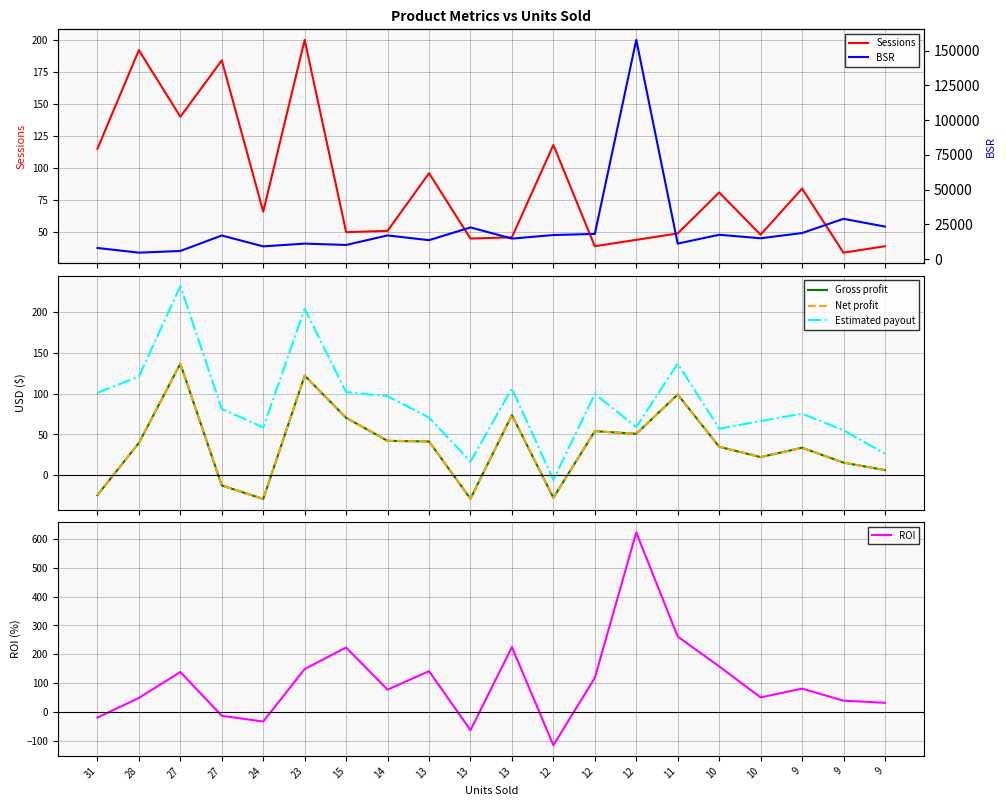

Reading right to left, list all the values displayed in this chart.

Sessions: 9=39.0	9=34.0	9=84.0	10=48.0	10=81.0	11=49.0	12=44.0	12=39.0	12=118.0	13=46.0	13=45.0	13=96.0	14=51.0	15=50.0	23=200.0	24=66.0	27=184.0	27=140.0	28=192.0	31=115.0
Gross profit: 9=6.4	9=15.5	9=33.7	10=22.3	10=35.0	11=98.9	12=50.8	12=54.0	12=-27.5	13=73.7	13=-28.7	13=41.4	14=42.2	15=70.3	23=121.9	24=-28.9	27=-12.4	27=136.6	28=39.6	31=-24.2
Net profit: 9=6.4	9=15.5	9=33.7	10=22.3	10=35.0	11=98.9	12=50.8	12=54.0	12=-27.5	13=73.7	13=-28.7	13=41.4	14=42.2	15=70.3	23=121.9	24=-28.9	27=-12.4	27=136.6	28=39.6	31=-24.2
Estimated payout: 9=26.4	9=55.1	9=75.4	10=66.4	10=57.0	11=136.7	12=58.9	12=99.6	12=-5.6	13=106.4	13=16.8	13=70.6	14=96.8	15=101.8	23=203.8	24=58.7	27=81.3	27=231.5	28=120.8	31=101.0
ROI: 9=31.8	9=39.2	9=81.0	10=50.5	10=158.1	11=261.3	12=622.1	12=118.4	12=-115.2	13=224.9	13=-63.0	13=141.5	14=77.2	15=223.3	23=148.9	24=-33.0	27=-13.3	27=138.6	28=48.8	31=-19.4
BSR: 9=23405.0	9=28975.0	9=18746.0	10=14998.0	10=17511.0	11=11155.0	12=157674.0	12=18125.0	12=17321.0	13=14755.0	13=22809.0	13=13621.0	14=17037.0	15=10185.0	23=11155.0	24=9164.0	27=16986.0	27=5856.0	28=4646.0	31=8014.0